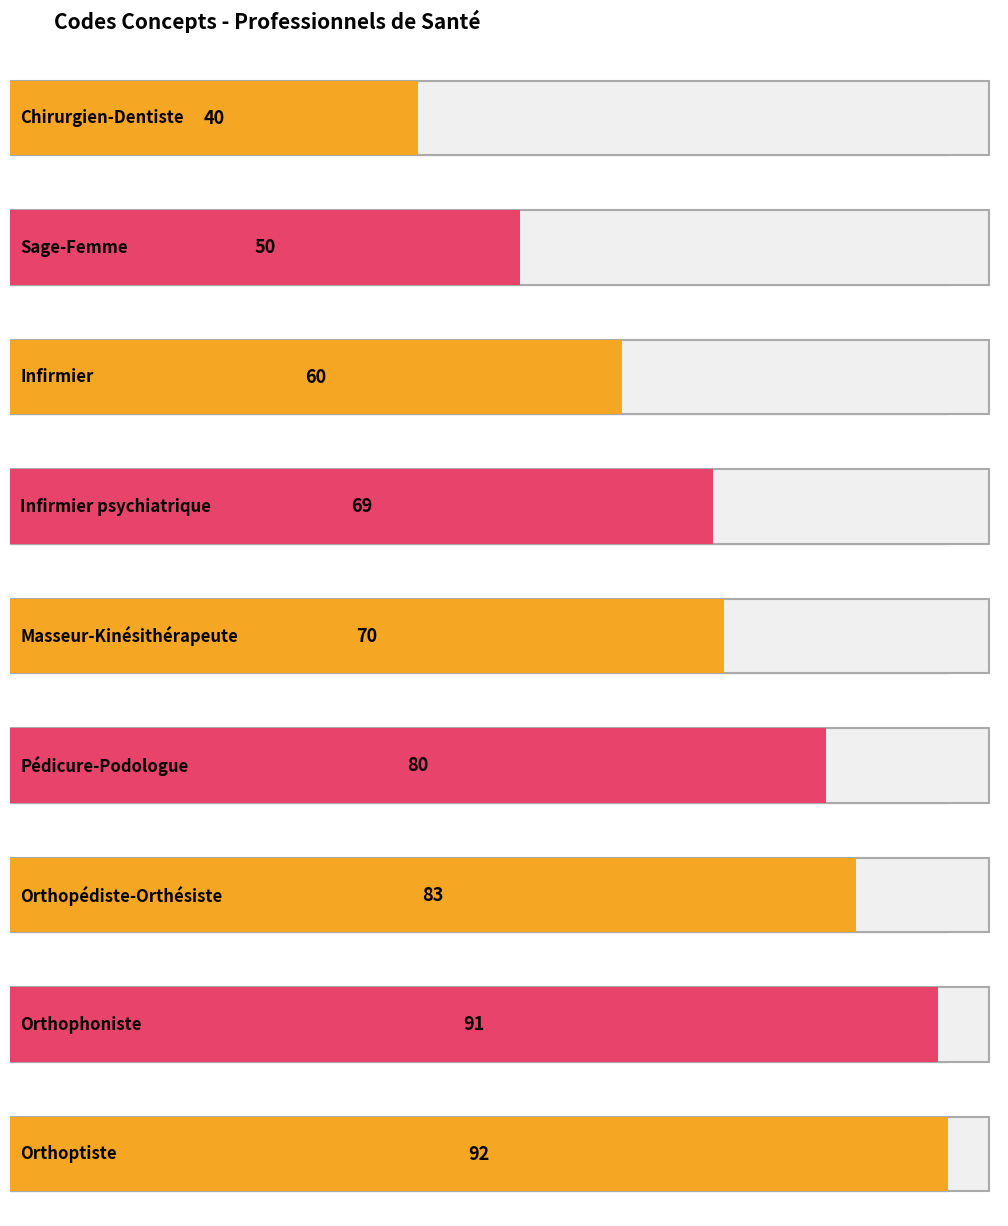

What is the difference between the maximum and minimum values?

52